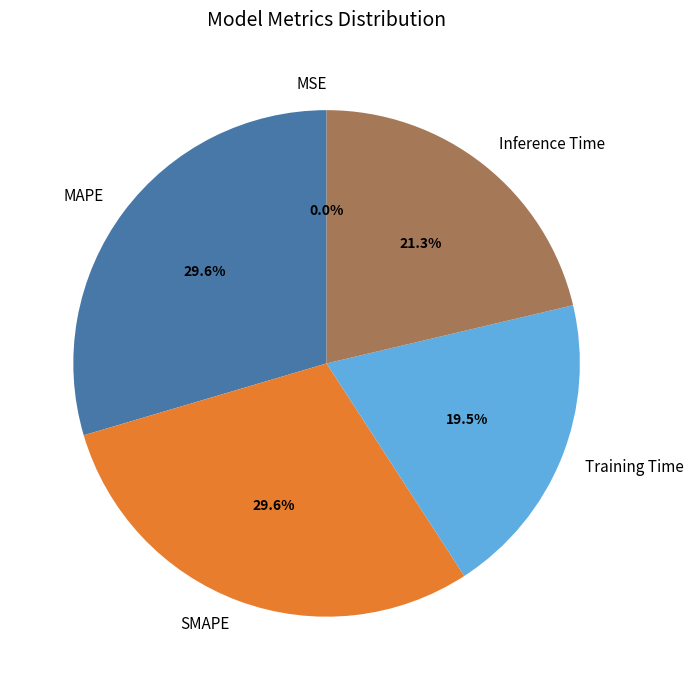

To the nearest percent, what portion does Inference Time represent?

21%